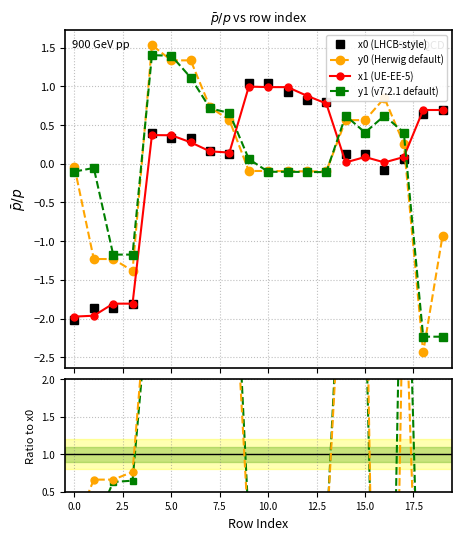

What is the value of the x1 (UE-EE-5) point at the 4th from the left?

-1.8